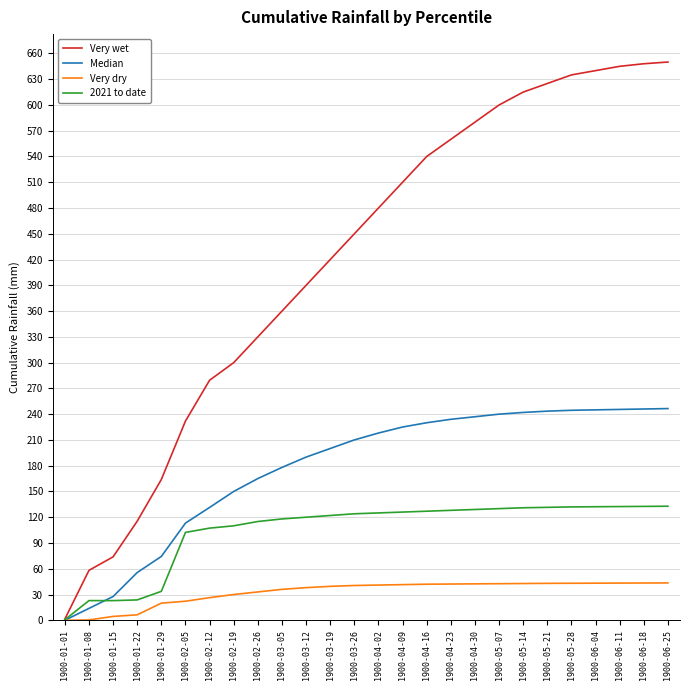

Rank the series by their average value, from lowest to highest.

Very dry, 2021 to date, Median, Very wet